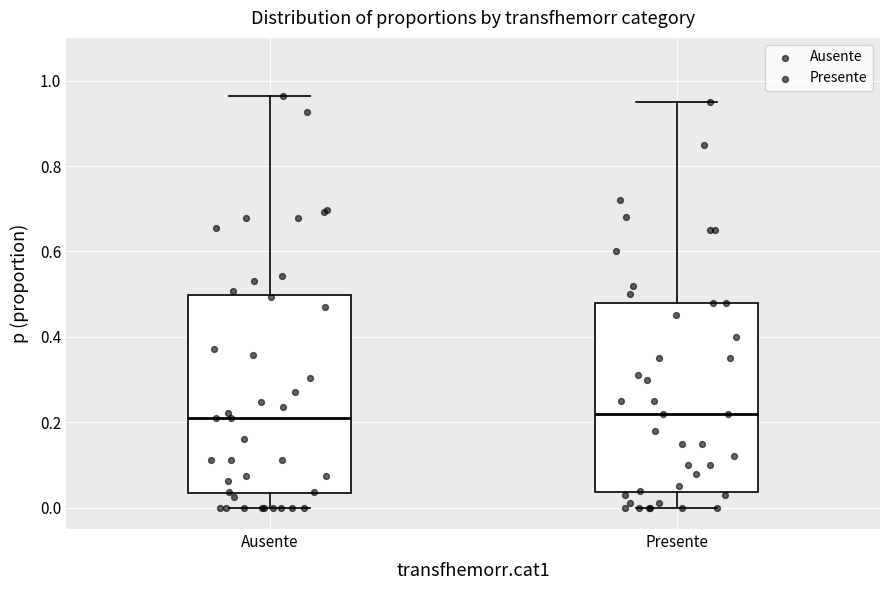

Reading left to right, transcribe this box plot: for each box, give where its median line is, the range the box spans, and where its two whiskers end, as read against the y-axis. The values are not printed on the chart, so give them approximately, as read against the axis.

Ausente: median 0.20, box 0.04 to 0.50, whiskers 0.00 to 0.96
Presente: median 0.22, box 0.04 to 0.48, whiskers 0.00 to 0.96